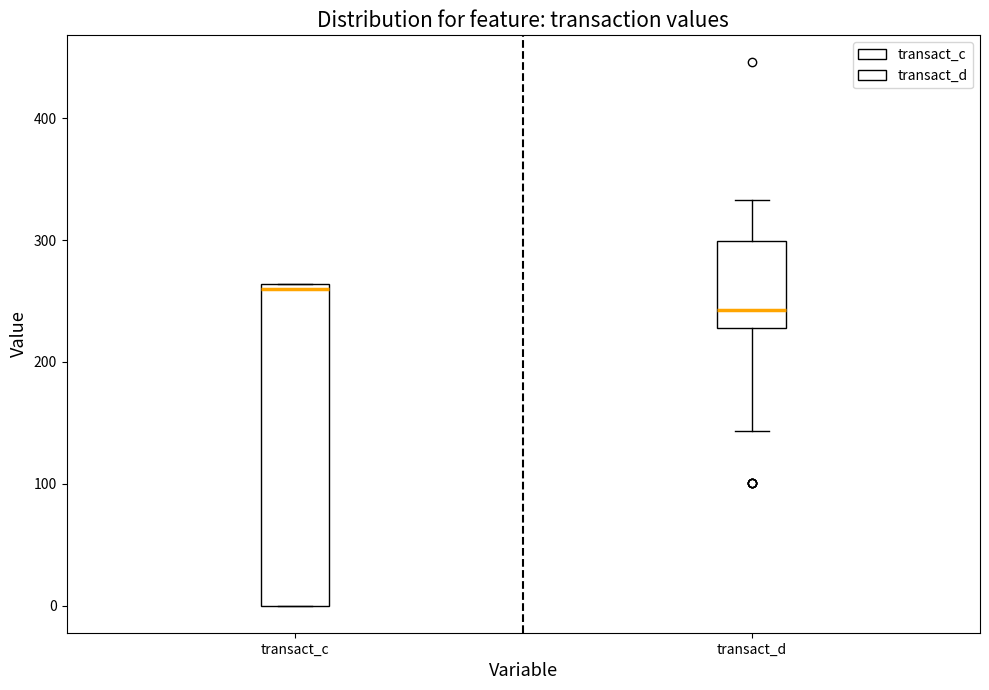

Which box has the highest median line?

transact_c